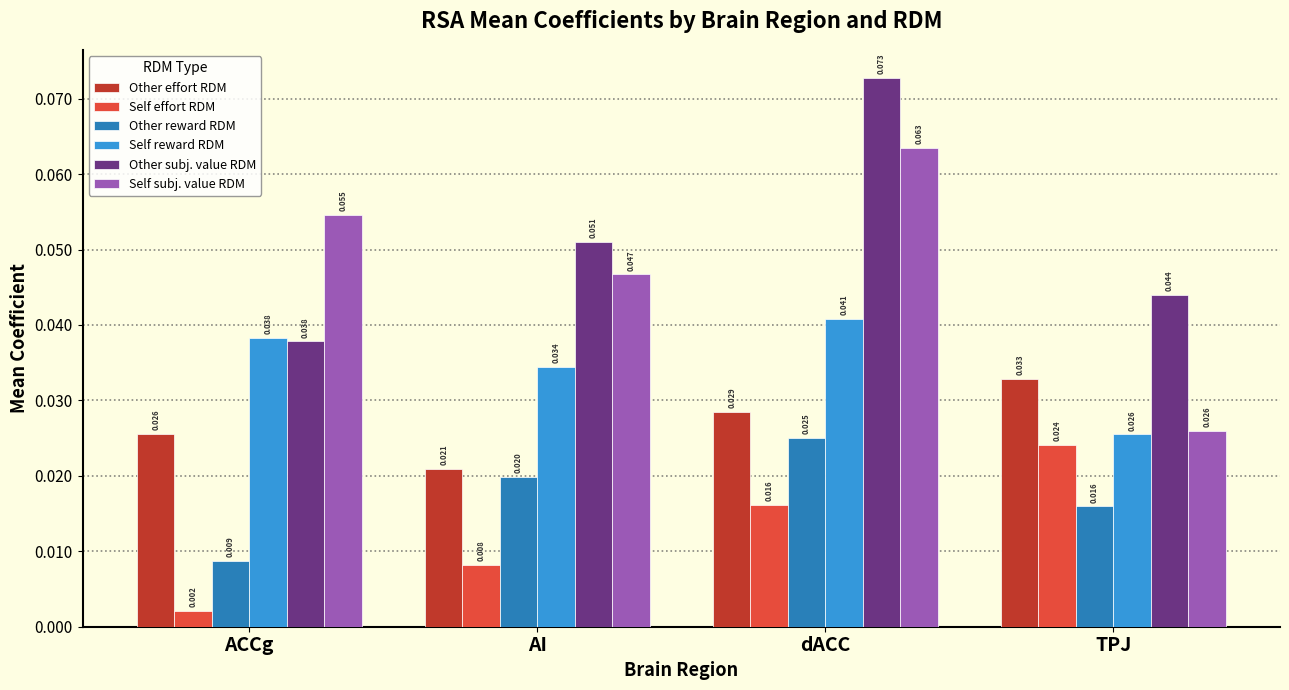

Which series changed the most between AI and dACC?

Other subj. value RDM